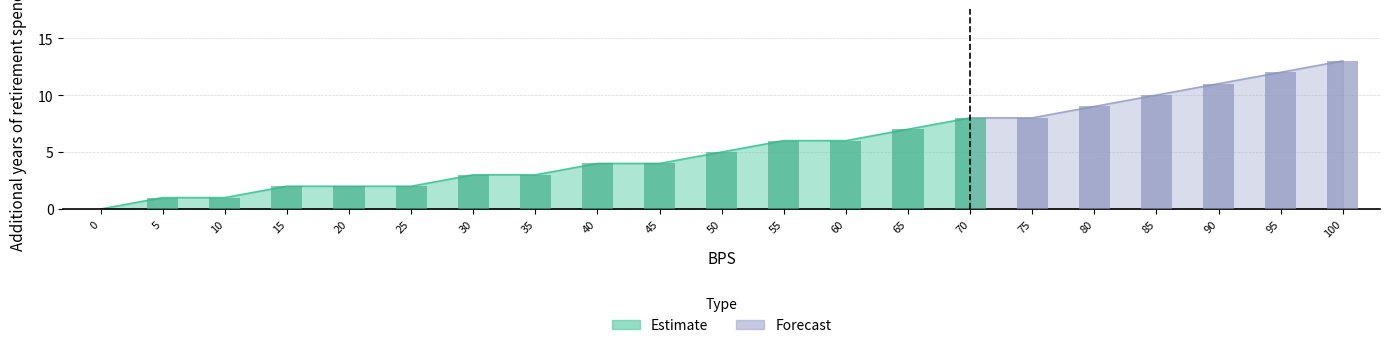

List the labels in order of value, smallest first.

0, 5, 10, 15, 20, 25, 30, 35, 40, 45, 50, 55, 60, 65, 70, 75, 80, 85, 90, 95, 100